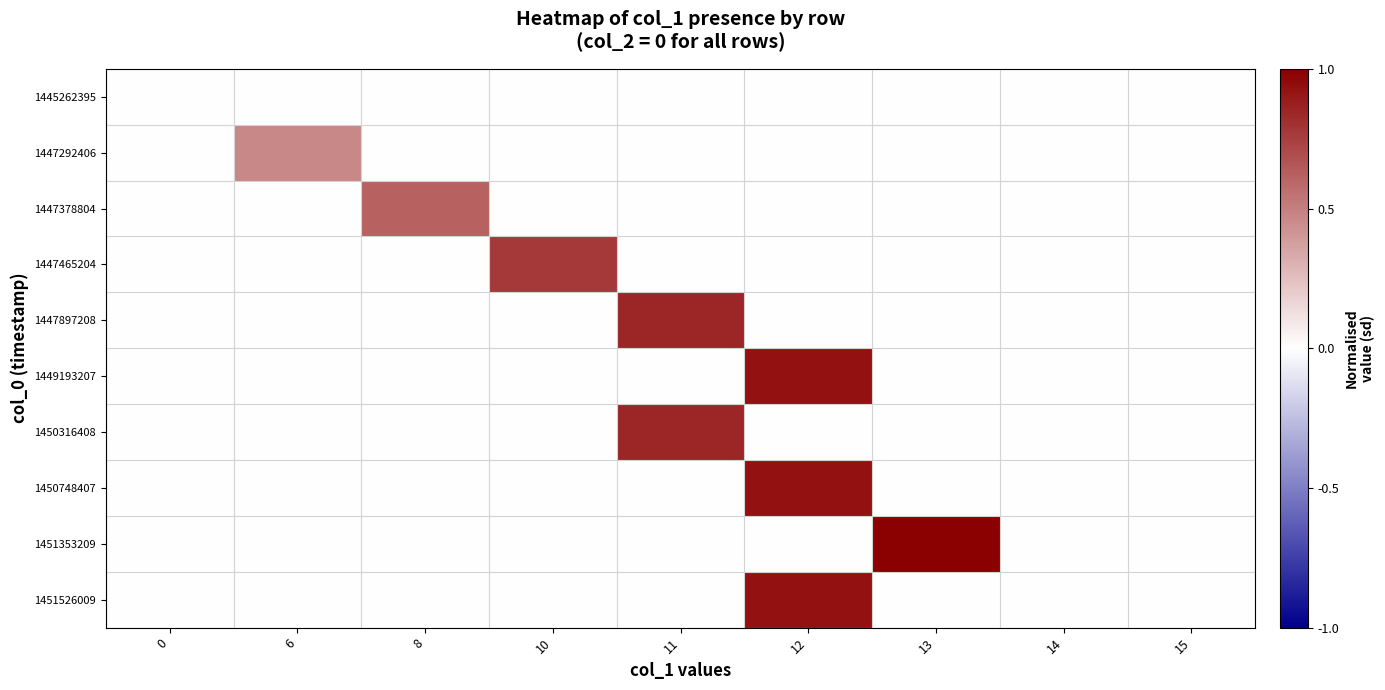

Reading right to left, list all the values displayed in this chart.

1445262395: 15=0.0	14=0.0	13=0.0	12=0.0	11=0.0	10=0.0	8=0.0	6=0.0	0=0.0
1447292406: 15=0.0	14=0.0	13=0.0	12=0.0	11=0.0	10=0.0	8=0.0	6=0.5	0=0.0
1447378804: 15=0.0	14=0.0	13=0.0	12=0.0	11=0.0	10=0.0	8=0.6	6=0.0	0=0.0
1447465204: 15=0.0	14=0.0	13=0.0	12=0.0	11=0.0	10=0.8	8=0.0	6=0.0	0=0.0
1447897208: 15=0.0	14=0.0	13=0.0	12=0.0	11=0.8	10=0.0	8=0.0	6=0.0	0=0.0
1449193207: 15=0.0	14=0.0	13=0.0	12=0.9	11=0.0	10=0.0	8=0.0	6=0.0	0=0.0
1450316408: 15=0.0	14=0.0	13=0.0	12=0.0	11=0.8	10=0.0	8=0.0	6=0.0	0=0.0
1450748407: 15=0.0	14=0.0	13=0.0	12=0.9	11=0.0	10=0.0	8=0.0	6=0.0	0=0.0
1451353209: 15=0.0	14=0.0	13=1.0	12=0.0	11=0.0	10=0.0	8=0.0	6=0.0	0=0.0
1451526009: 15=0.0	14=0.0	13=0.0	12=0.9	11=0.0	10=0.0	8=0.0	6=0.0	0=0.0